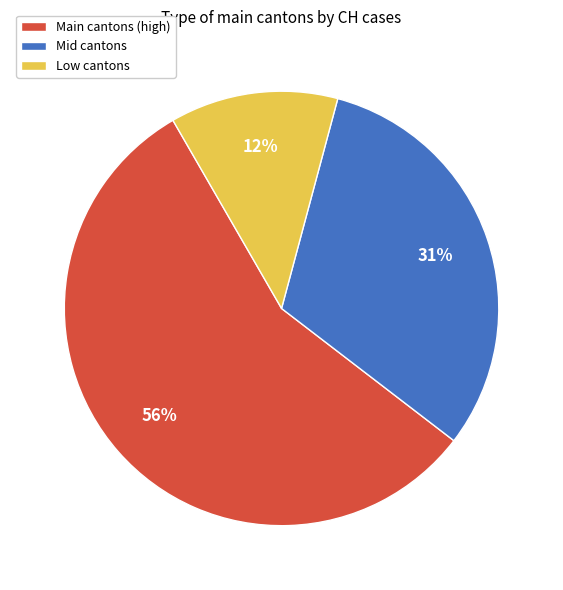

Which category has the biggest portion of the pie?

Main cantons (high)